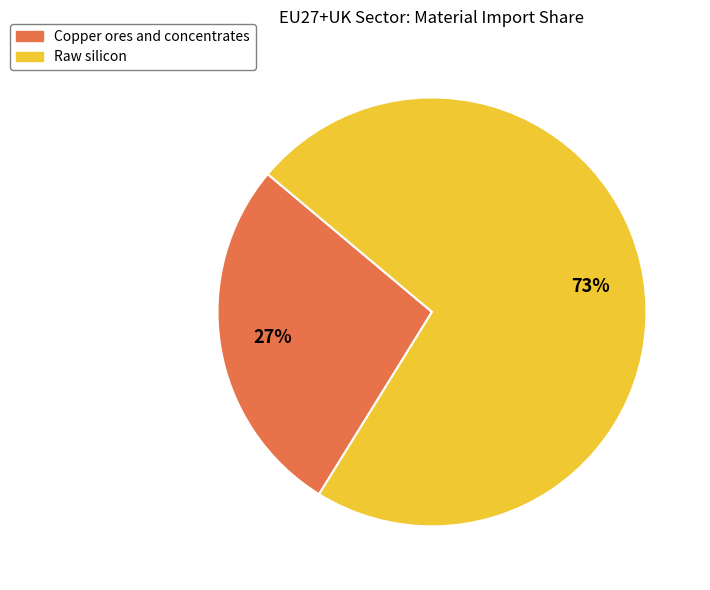

How many slices are in this pie chart?

2